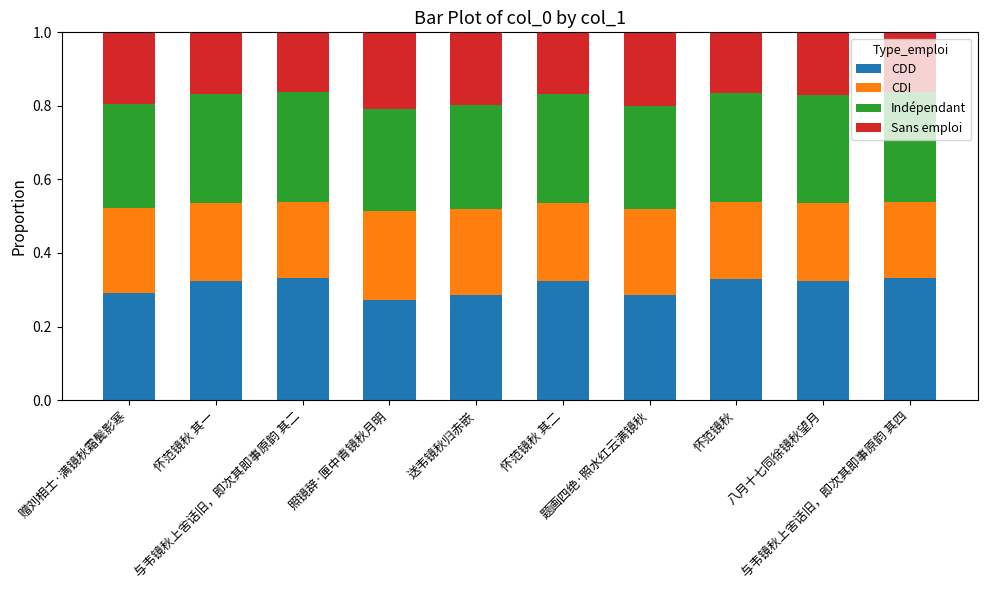

The CDD series shows 0.3 at 怀范镜秋 其二. True or false?

True